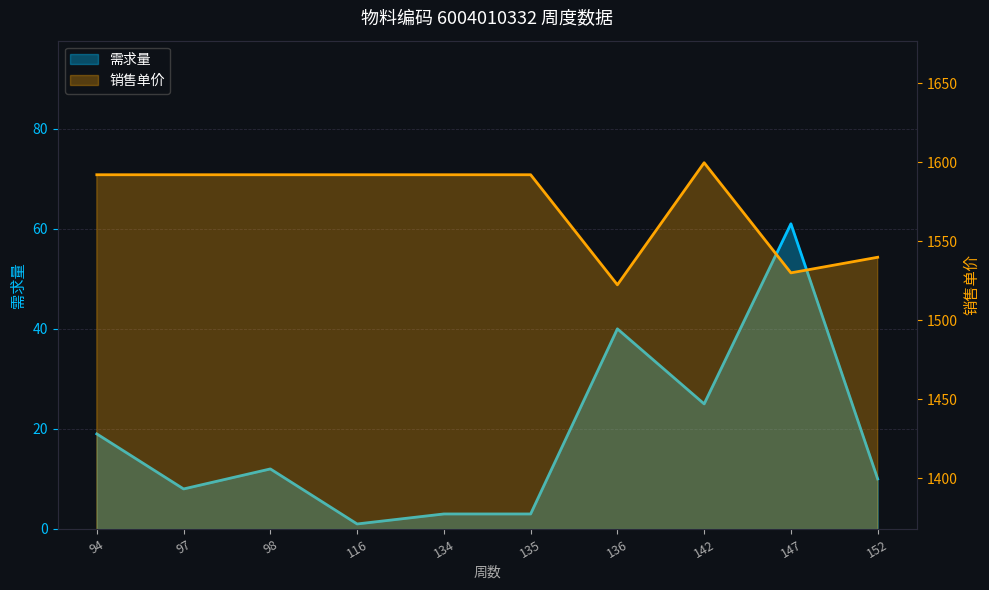

What is the sum of all 销售单价 values?

15744.9